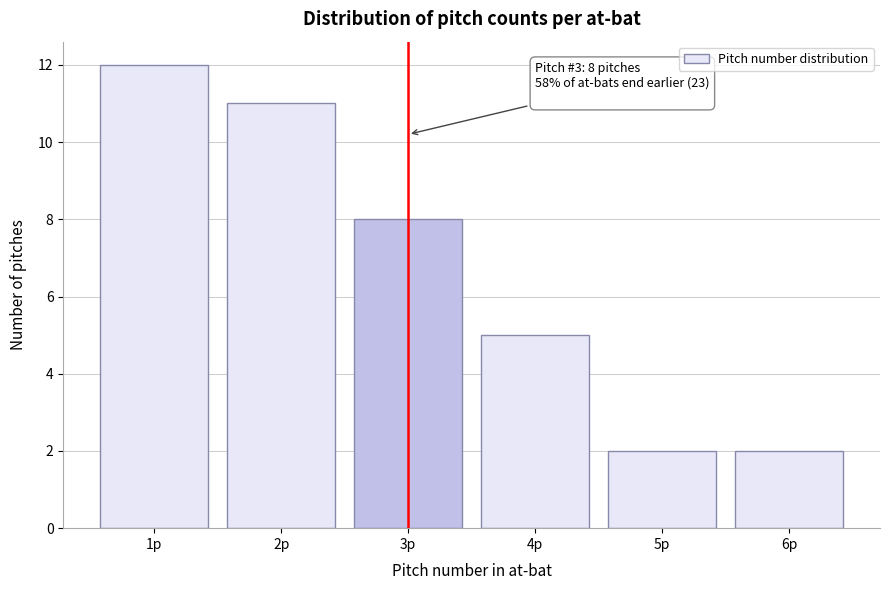

Reading right to left, list all the values displayed in this chart.

2	2	5	8	11	12